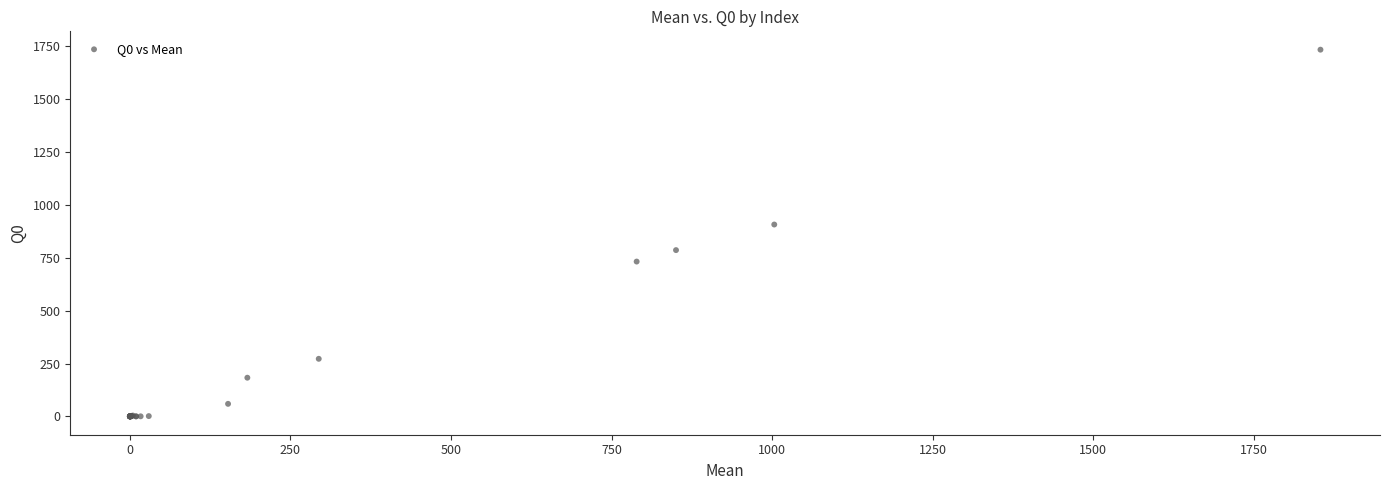

What Y value in the scatter plot is closest to 867?

907.7